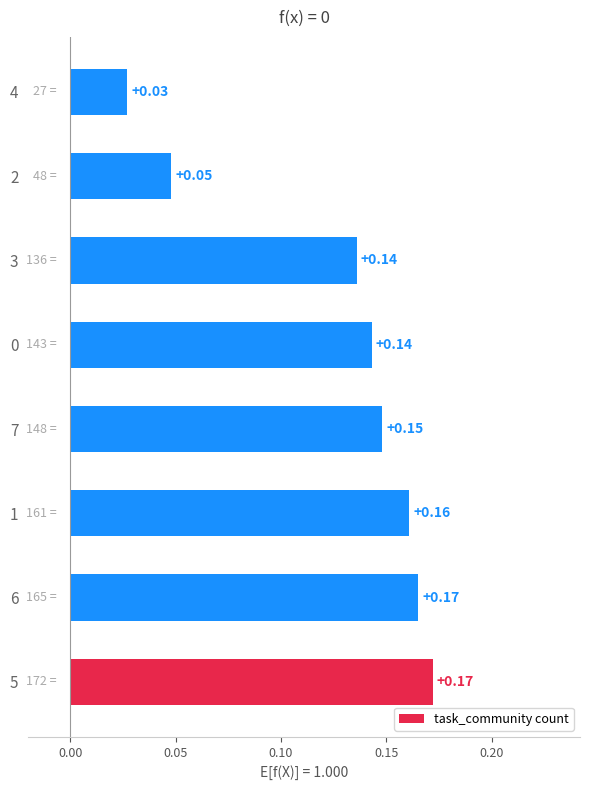

What is the sum of the values at 3 and 5?

0.3